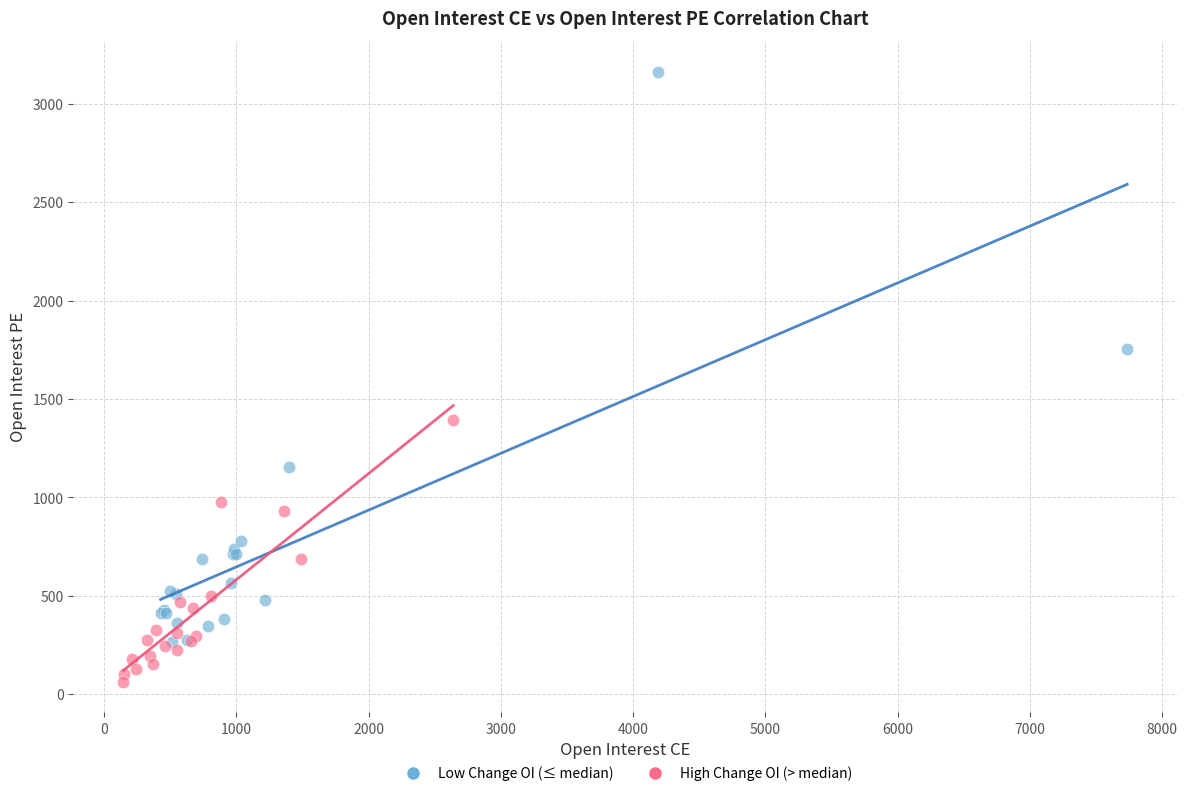

Which series has the widest spread of Y values?

Low Change OI (≤ median)